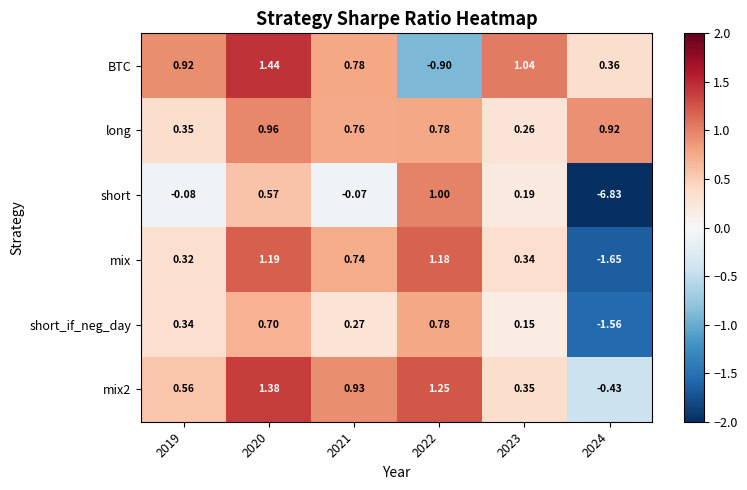

Between 2023 and 2024, which series saw the biggest shift?

short